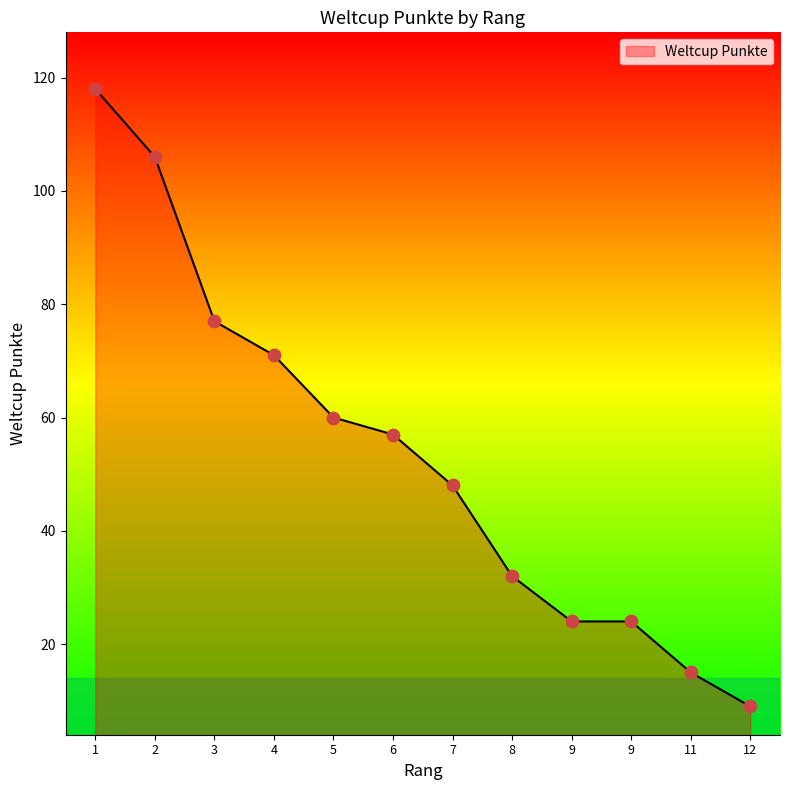

Which has a higher value, 7 or 11?

7